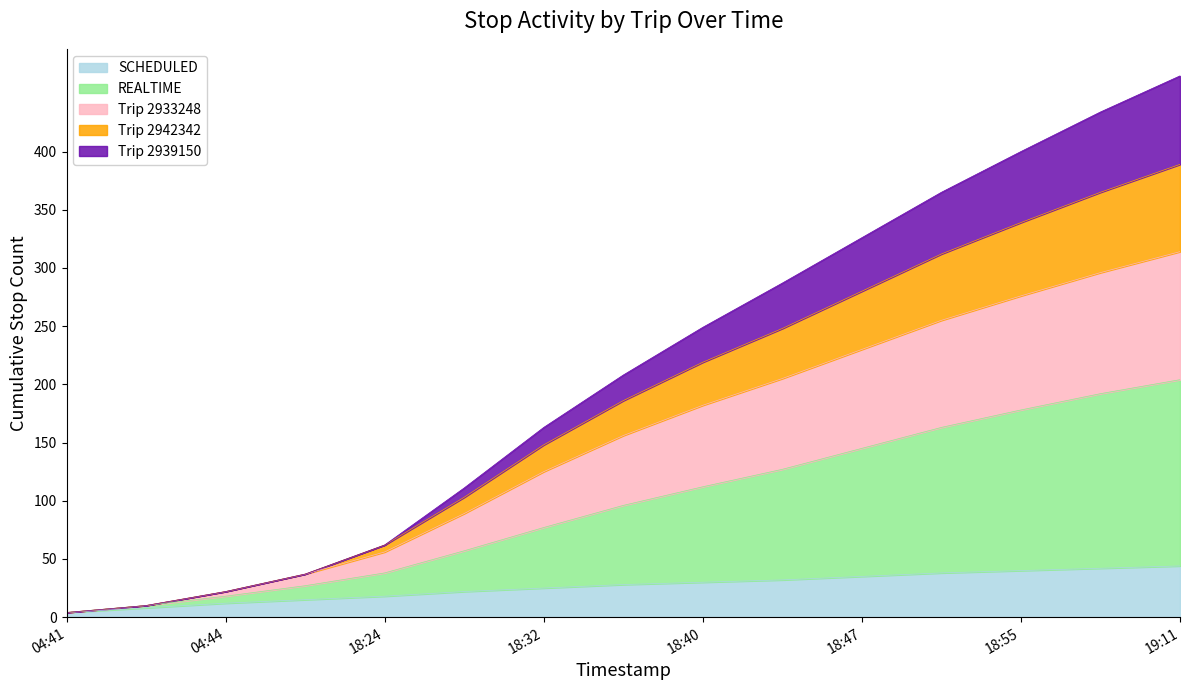

What is the highest value of the SCHEDULED series?

44